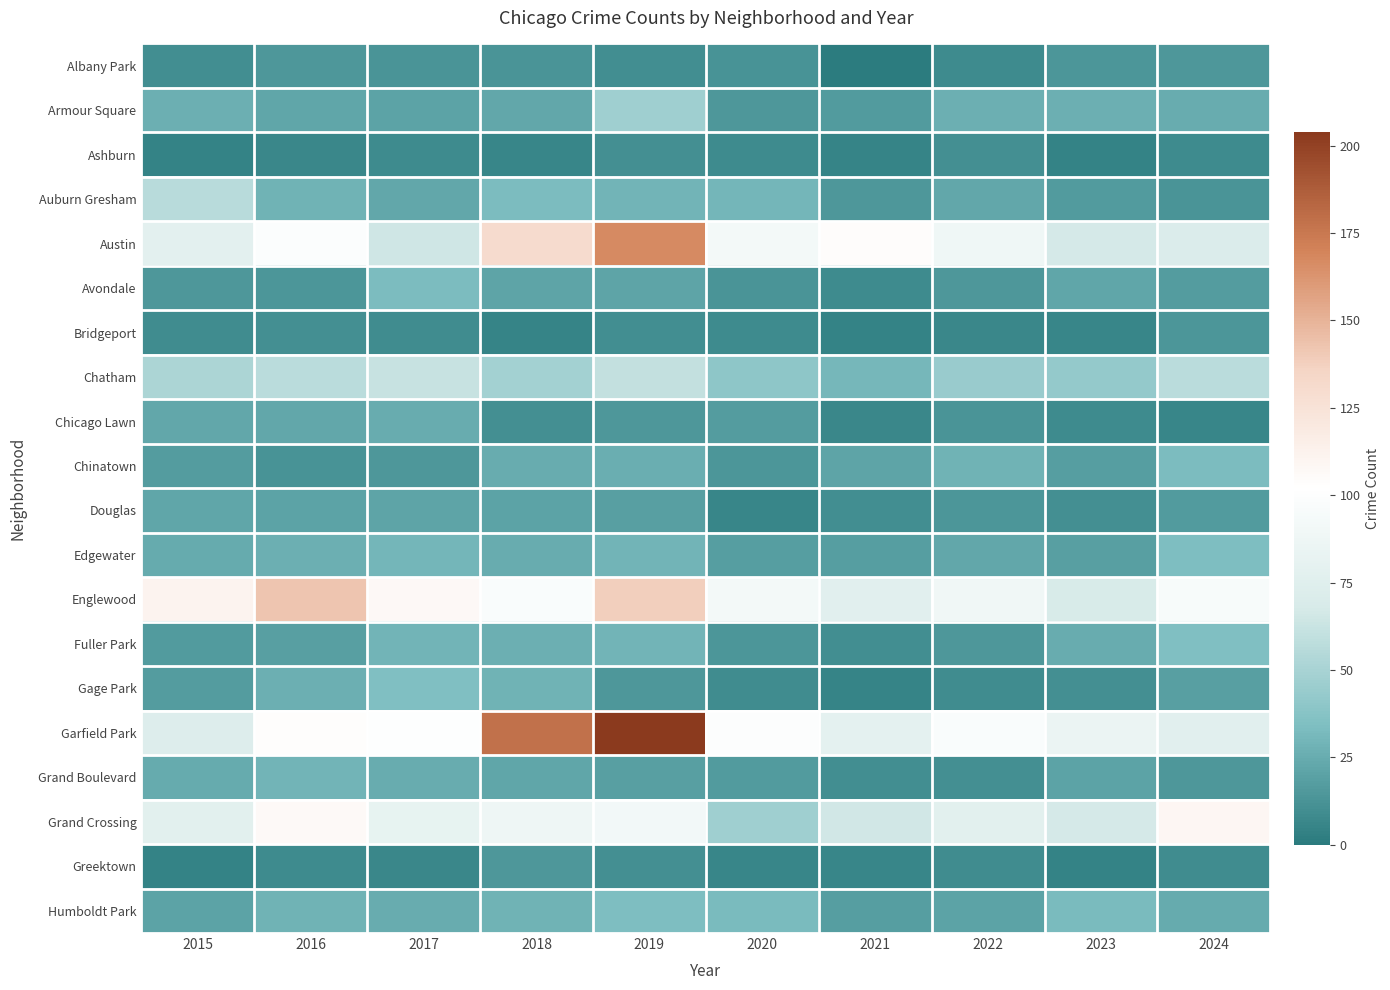

Reading right to left, transcribe all the data shown in this chart.

Albany Park: 2024=15	2023=14	2022=8	2021=1	2020=12	2019=10	2018=13	2017=13	2016=15	2015=10
Armour Square: 2024=25	2023=27	2022=27	2021=16	2020=15	2019=47	2018=23	2017=20	2016=22	2015=27
Ashburn: 2024=8	2023=4	2022=11	2021=5	2020=8	2019=11	2018=6	2017=8	2016=7	2015=4
Auburn Gresham: 2024=13	2023=16	2022=23	2021=15	2020=30	2019=29	2018=33	2017=23	2016=28	2015=56
Austin: 2024=71	2023=67	2022=89	2021=104	2020=92	2019=167	2018=130	2017=65	2016=99	2015=78
Avondale: 2024=17	2023=22	2022=15	2021=8	2020=13	2019=21	2018=21	2017=33	2016=14	2015=15
Bridgeport: 2024=14	2023=6	2022=7	2021=4	2020=8	2019=10	2018=5	2017=9	2016=11	2015=9
Chatham: 2024=57	2023=43	2022=44	2021=31	2020=40	2019=60	2018=48	2017=62	2016=57	2015=51
Chicago Lawn: 2024=6	2023=8	2022=13	2021=7	2020=17	2019=15	2018=11	2017=25	2016=23	2015=23
Chinatown: 2024=33	2023=18	2022=28	2021=21	2020=14	2019=26	2018=25	2017=15	2016=12	2015=17
Douglas: 2024=16	2023=11	2022=14	2021=10	2020=6	2019=19	2018=20	2017=21	2016=20	2015=22
Edgewater: 2024=34	2023=19	2022=23	2021=18	2020=18	2019=29	2018=25	2017=30	2016=27	2015=24
Englewood: 2024=95	2023=69	2022=90	2021=76	2020=92	2019=138	2018=98	2017=107	2016=142	2015=111
Fuller Park: 2024=35	2023=25	2022=15	2021=10	2020=14	2019=29	2018=27	2017=29	2016=19	2015=16
Gage Park: 2024=19	2023=11	2022=9	2021=5	2020=9	2019=15	2018=28	2017=35	2016=27	2015=17
Garfield Park: 2024=76	2023=85	2022=98	2021=79	2020=100	2019=204	2018=178	2017=101	2016=103	2015=73
Grand Boulevard: 2024=15	2023=20	2022=11	2021=10	2020=16	2019=19	2018=22	2017=25	2016=29	2015=24
Grand Crossing: 2024=109	2023=67	2022=77	2021=66	2020=47	2019=91	2018=88	2017=82	2016=106	2015=77
Greektown: 2024=9	2023=4	2022=9	2021=6	2020=6	2019=11	2018=15	2017=7	2016=8	2015=4
Humboldt Park: 2024=24	2023=32	2022=20	2021=18	2020=32	2019=34	2018=28	2017=25	2016=28	2015=20